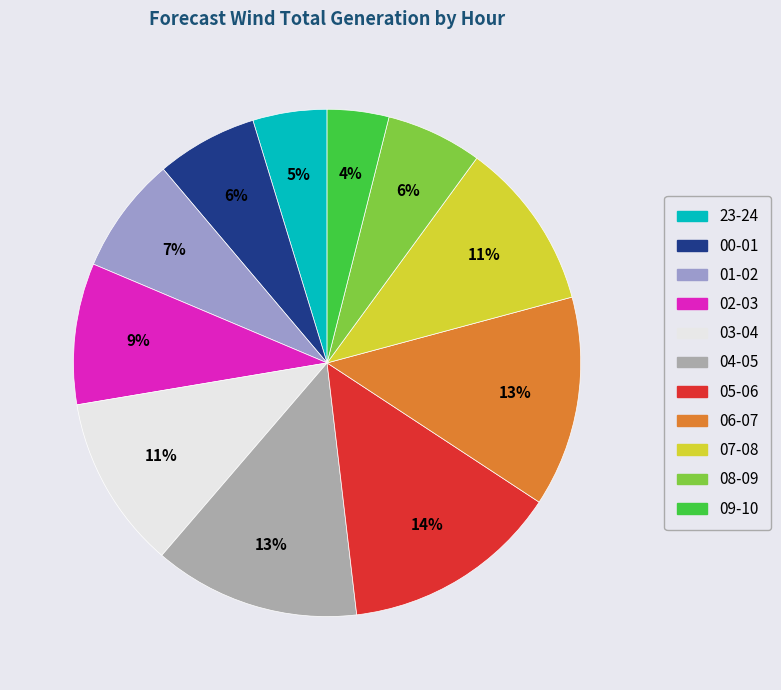

To the nearest percent, what is the difference between the 01-02 and 04-05 slice percentages?

6%